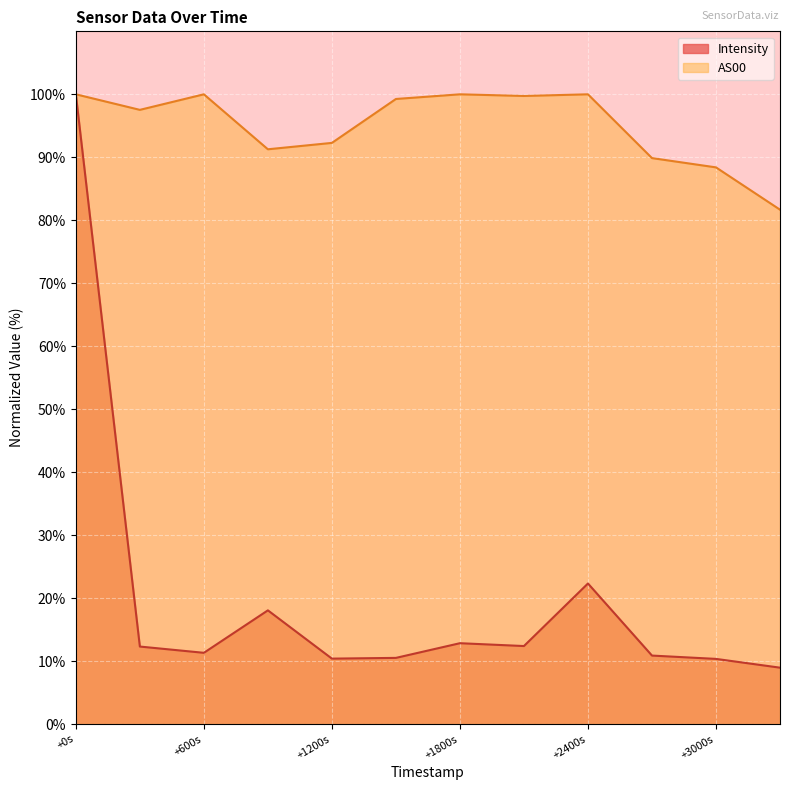

True or false: AS00 and Intensity intersect in this chart.

False